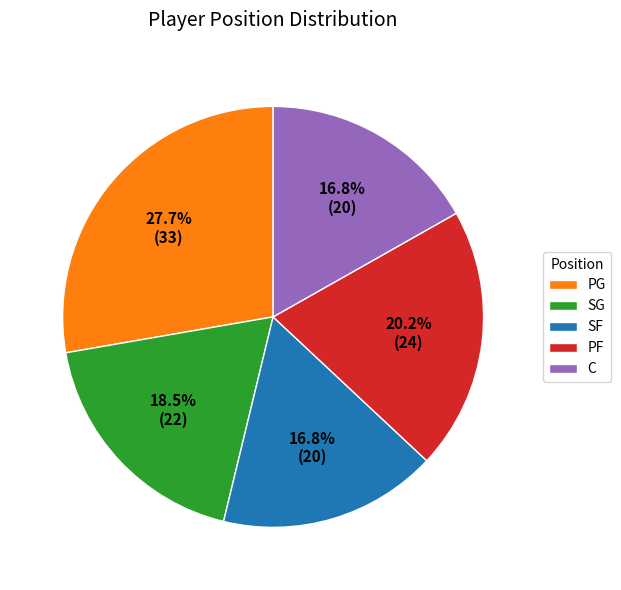

How many segments does this pie chart have?

5